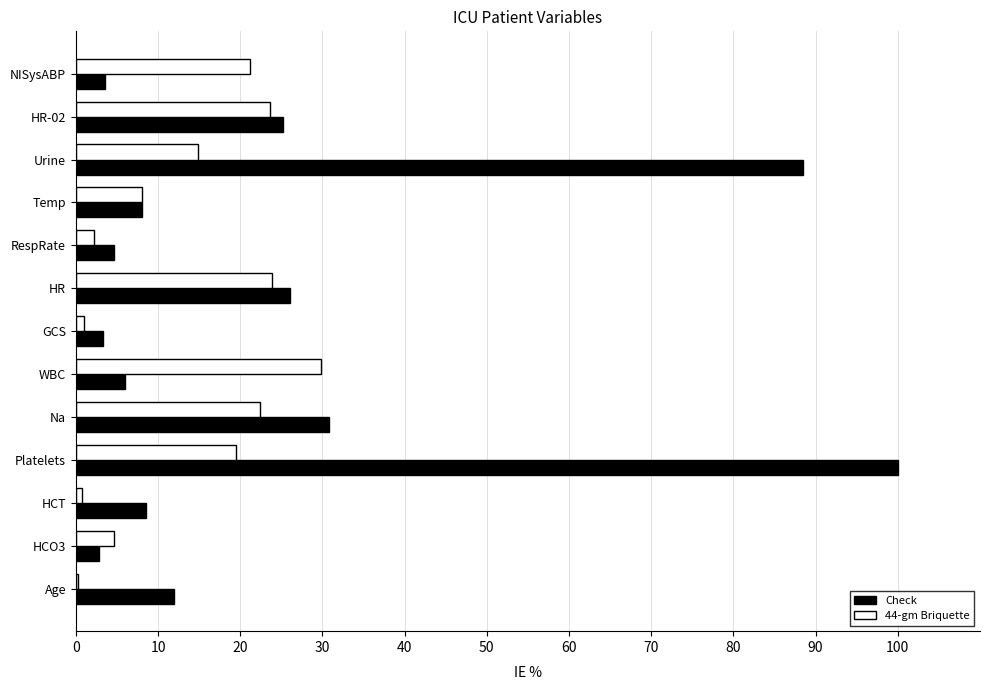

Is the value of 44-gm Briquette at Temp greater than the value of Check at RespRate?

Yes